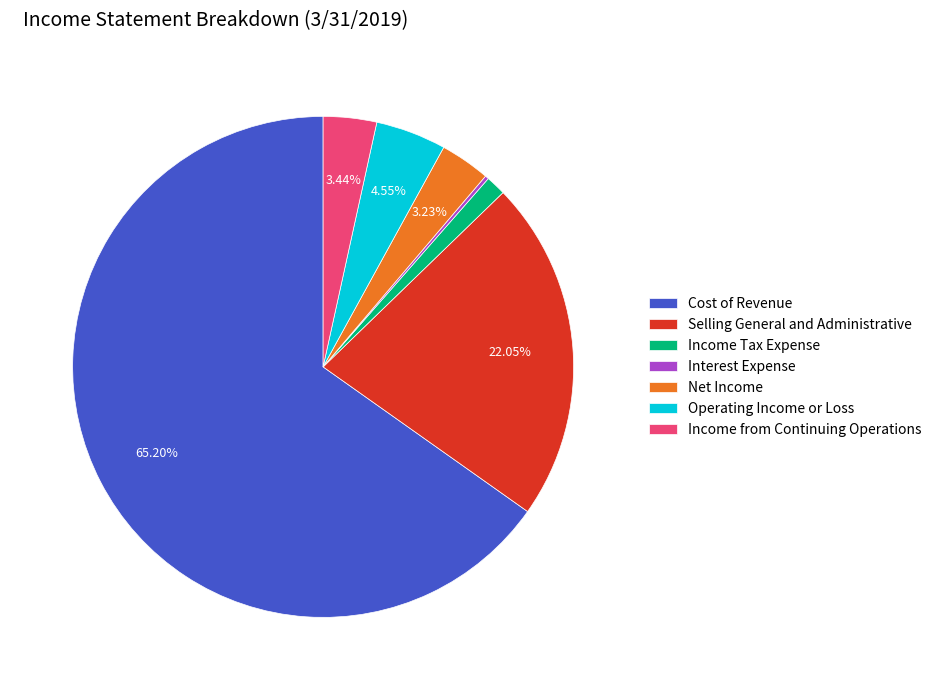

Does Selling General and Administrative account for over 50% of the chart?

No